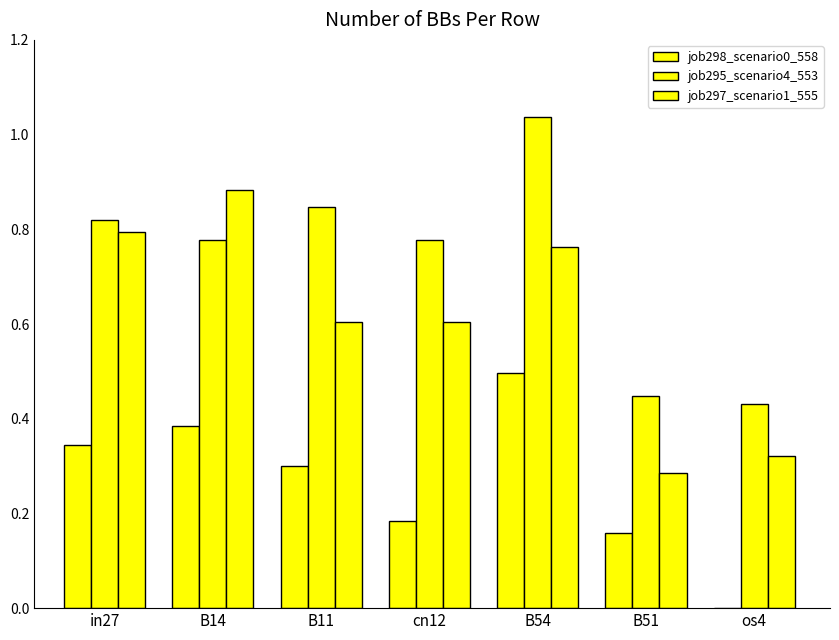

Count the number of data series in this chart.

3